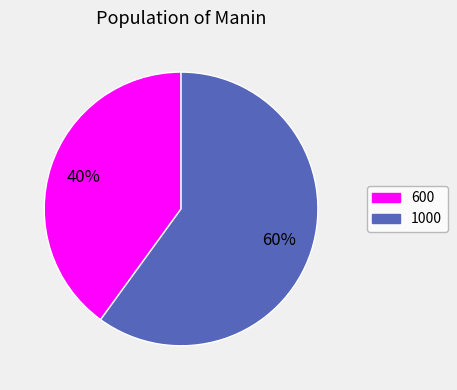

Between 600 and 1000, which is larger?

1000